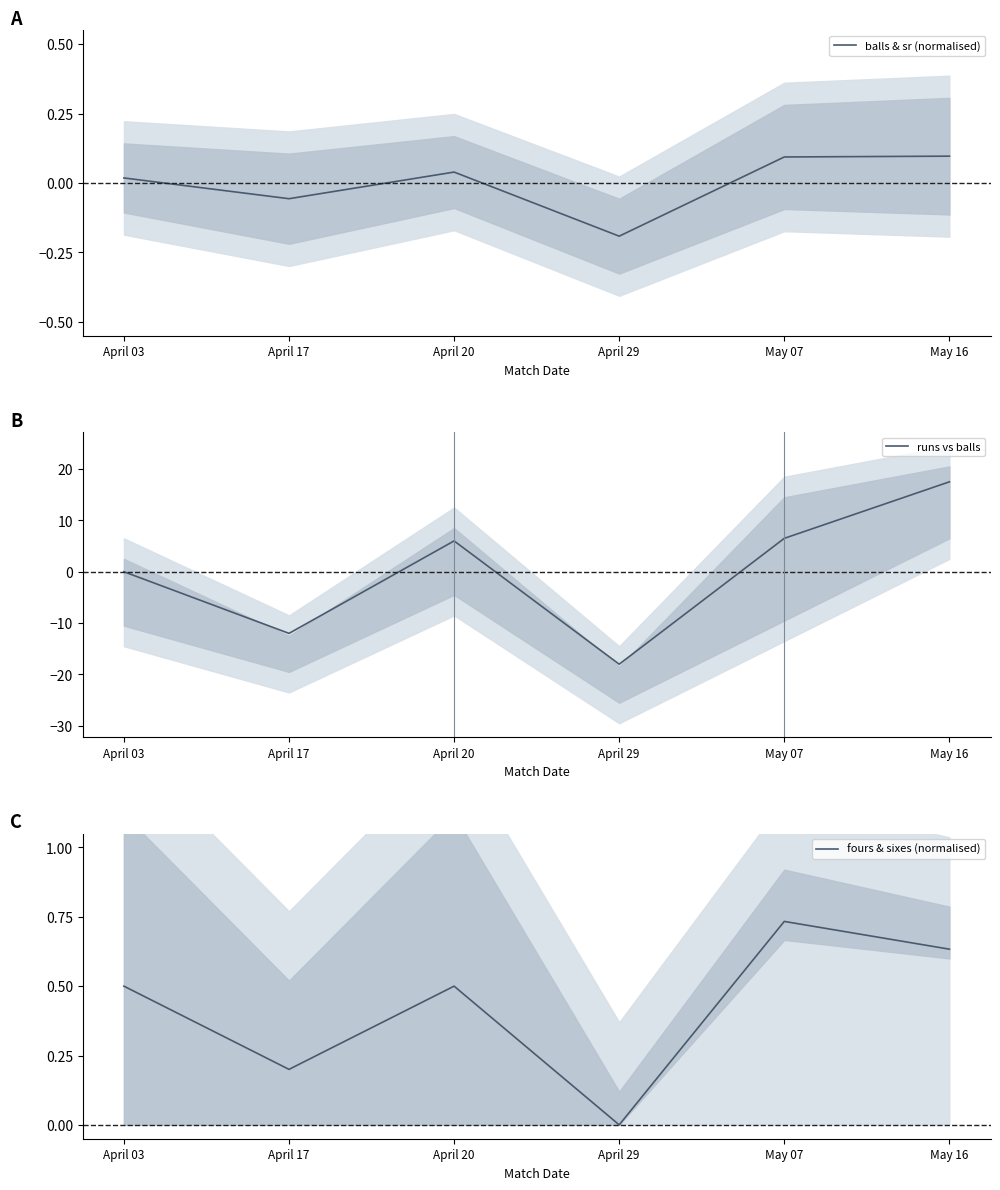

What position from the left is April 29?

4